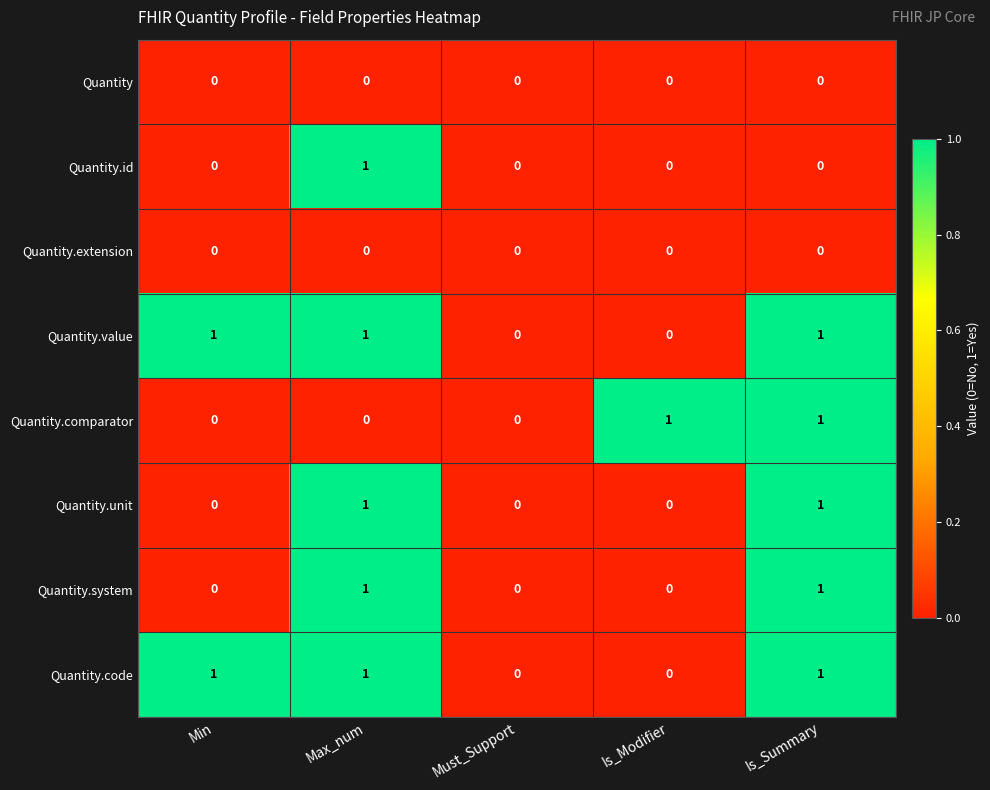

Is it true that Quantity.extension equals 0 at Must_Support?

True